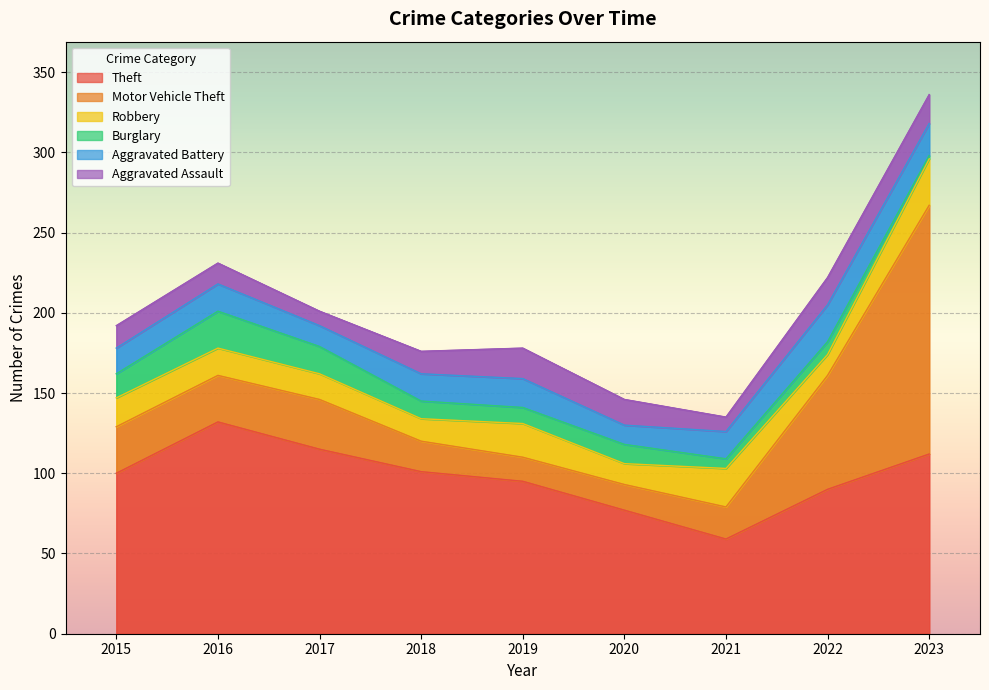

At which label does Motor Vehicle Theft reach its peak?

2023